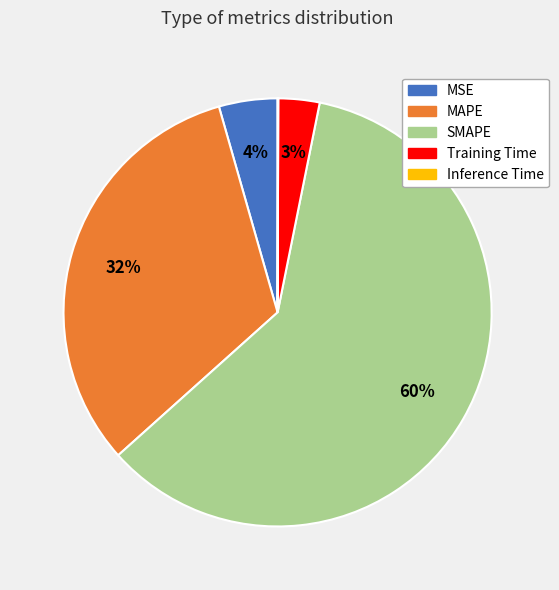

What is the largest slice in the pie chart?

SMAPE